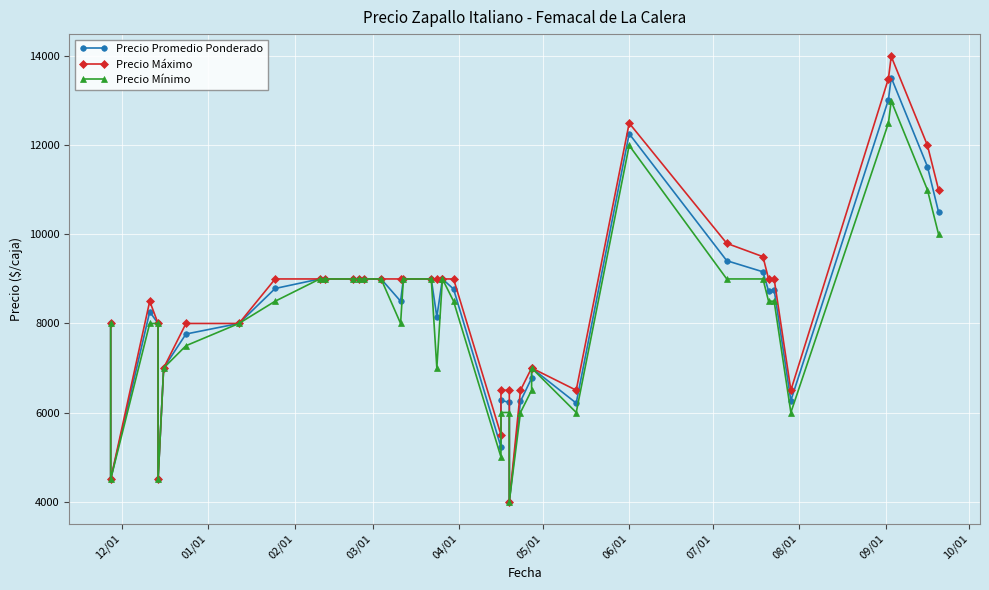

How many data points in Precio Mínimo are less than 8500?

19